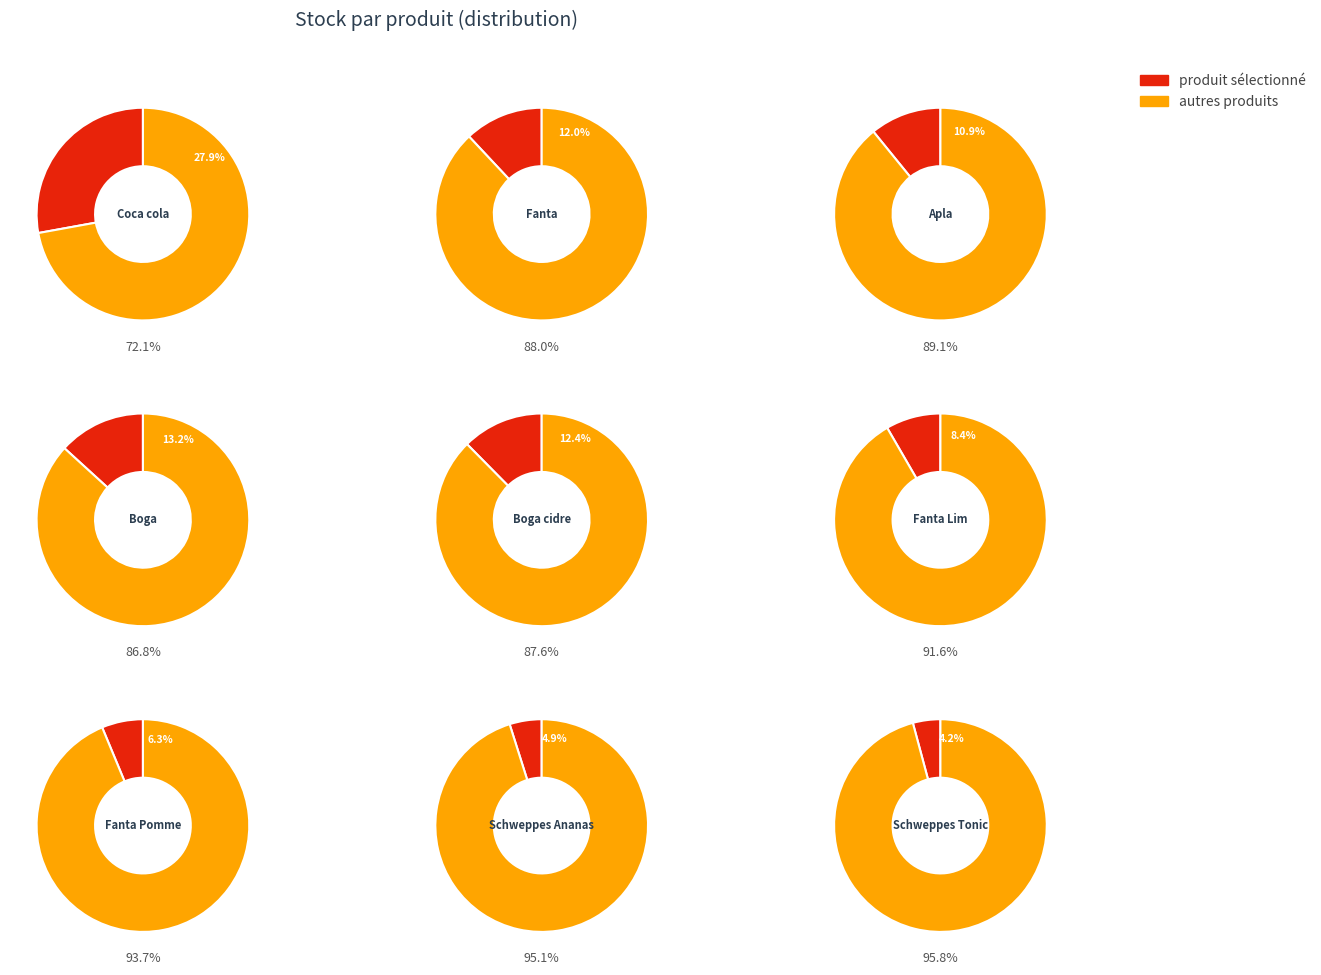

How much of the chart is everything except Coca cola?

72.1%